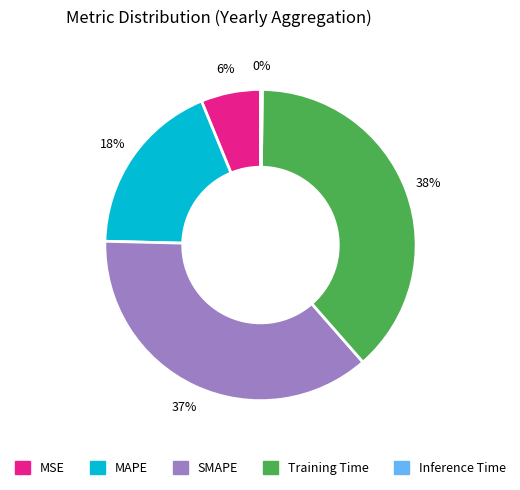

To the nearest percent, what portion does MSE represent?

6%